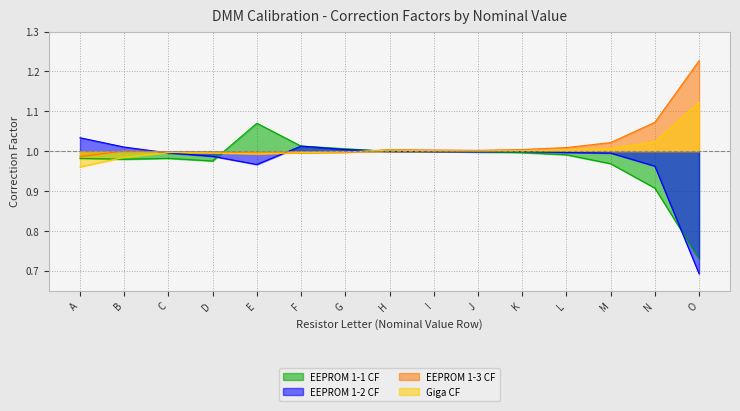

True or false: EEPROM 1-3 CF has more than 0 interior local peaks.

True